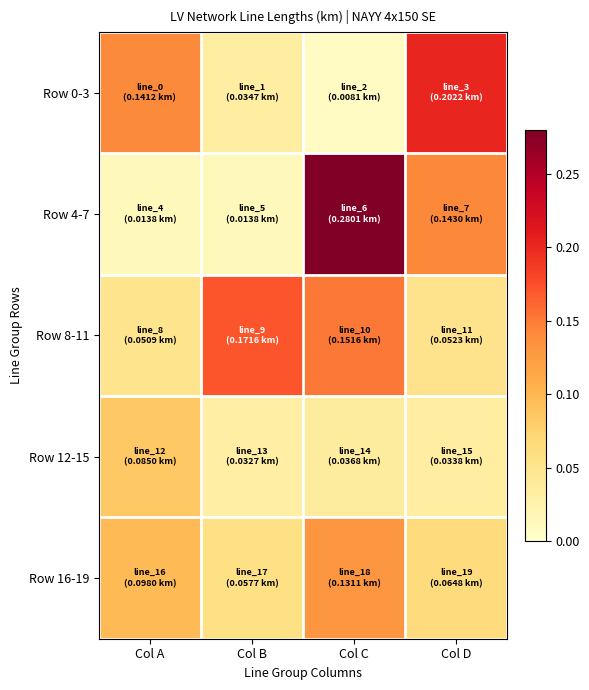

Reading left to right, transcribe all the data shown in this chart.

Row 0-3: Col A=0.1	Col B=0.0	Col C=0.0	Col D=0.2
Row 4-7: Col A=0.0	Col B=0.0	Col C=0.3	Col D=0.1
Row 8-11: Col A=0.1	Col B=0.2	Col C=0.2	Col D=0.1
Row 12-15: Col A=0.1	Col B=0.0	Col C=0.0	Col D=0.0
Row 16-19: Col A=0.1	Col B=0.1	Col C=0.1	Col D=0.1